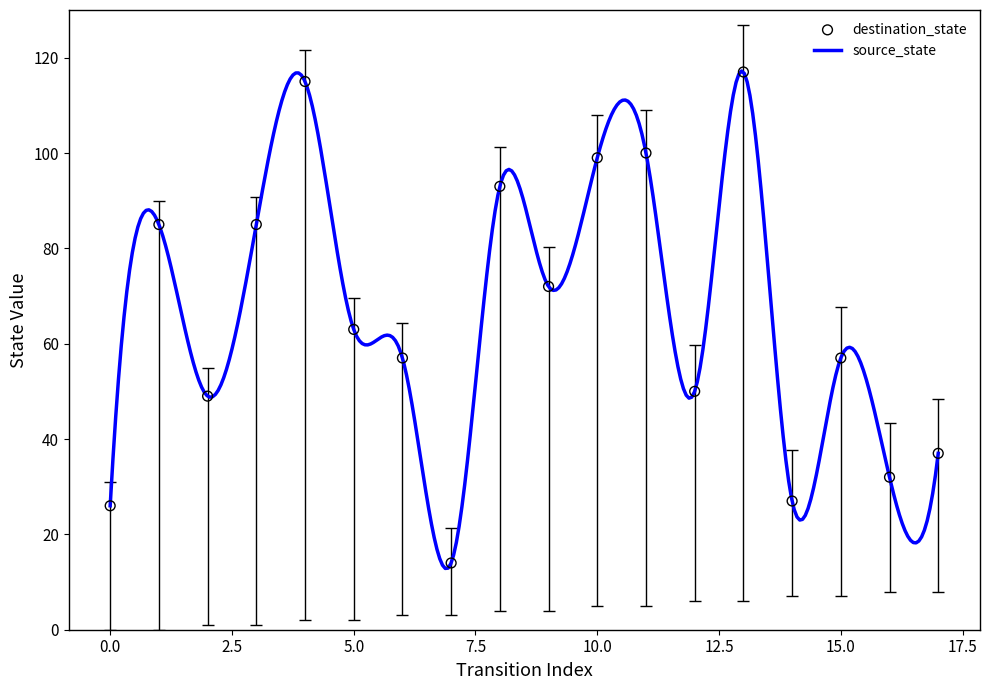

What are all the series names shown in the legend?

source_state, destination_state